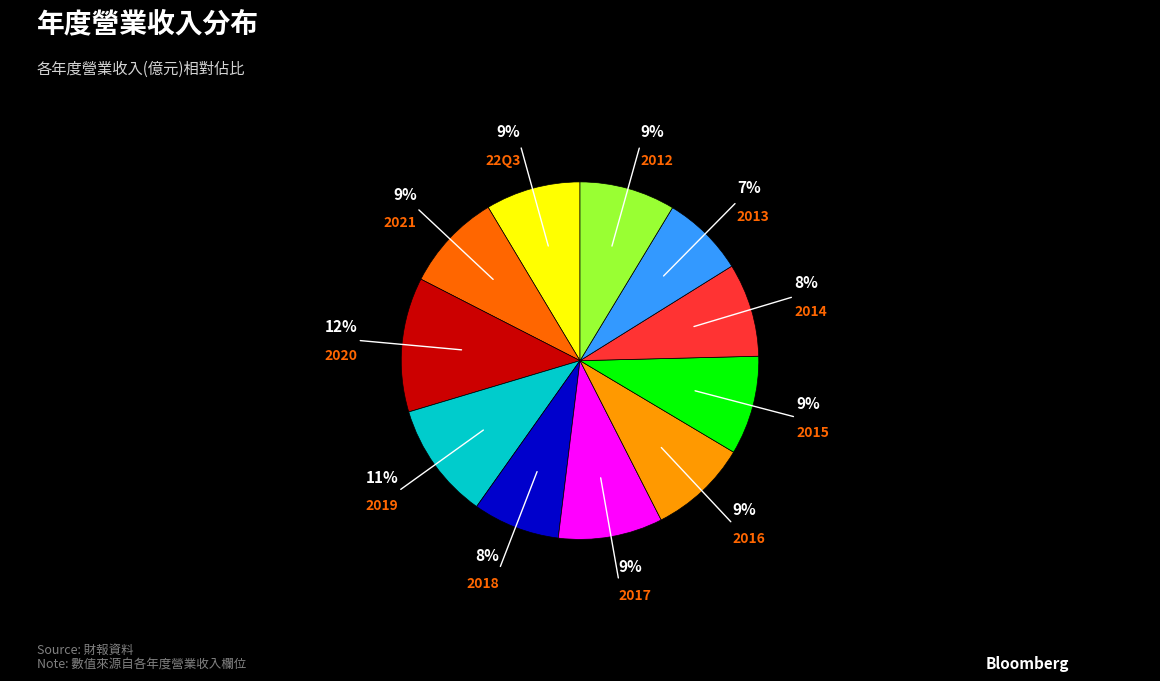

How many segments does this pie chart have?

11